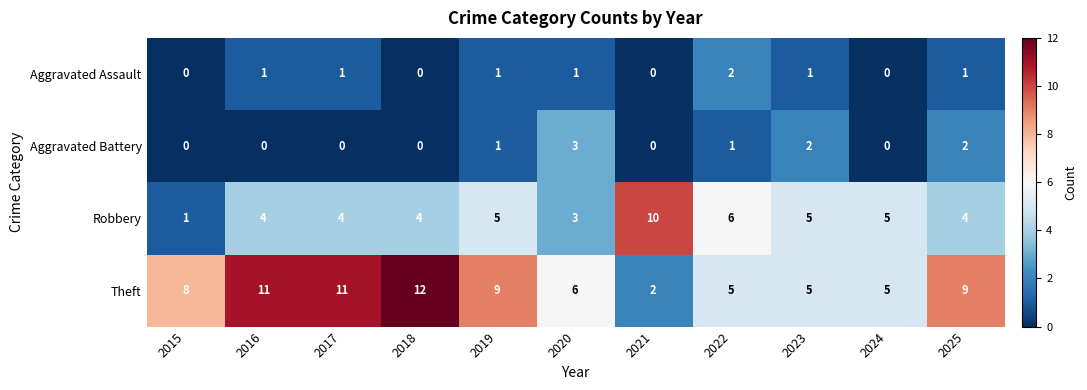

Which series has the largest total across all categories?

Theft